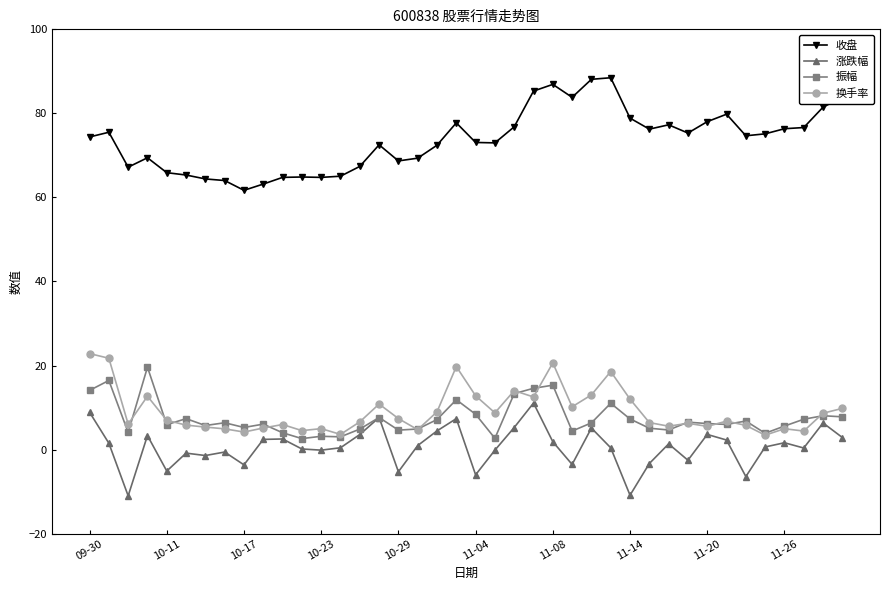

What is the minimum value for 振幅?

2.6